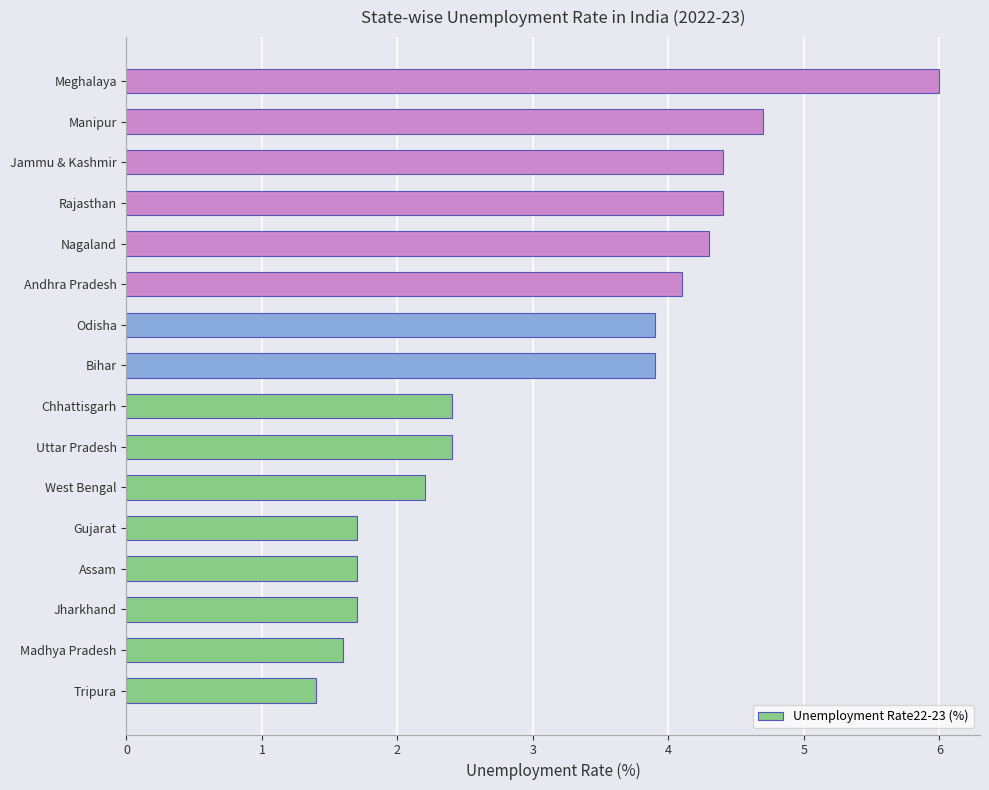

What value does the data have at Assam?

1.7